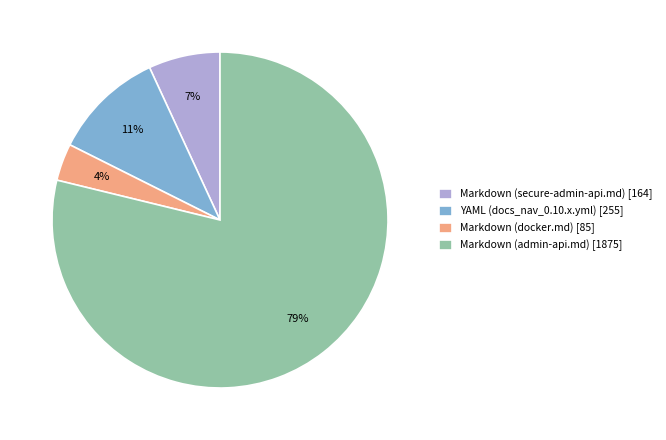

Is there a majority slice in this chart?

Yes